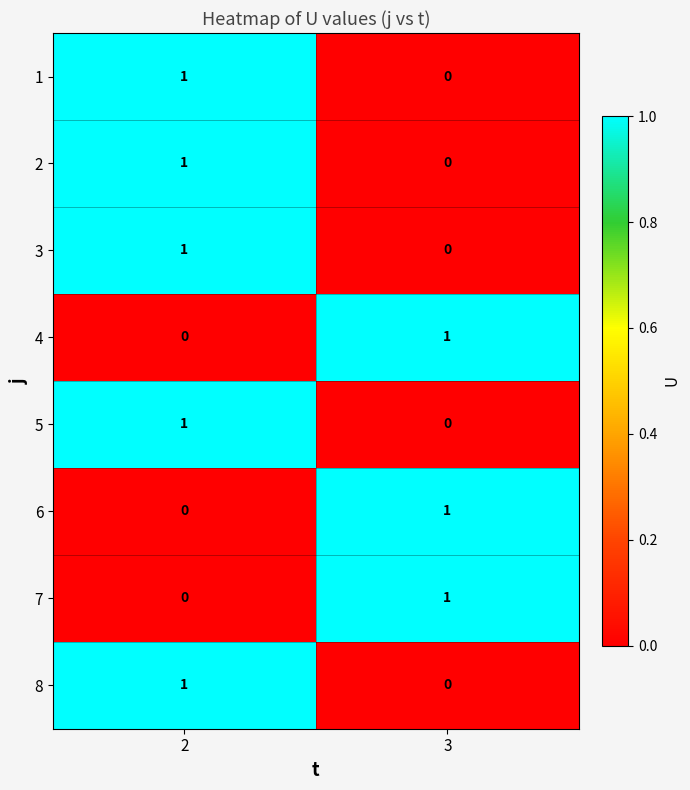

Rank the categories by 4 value from highest to lowest.

3, 2